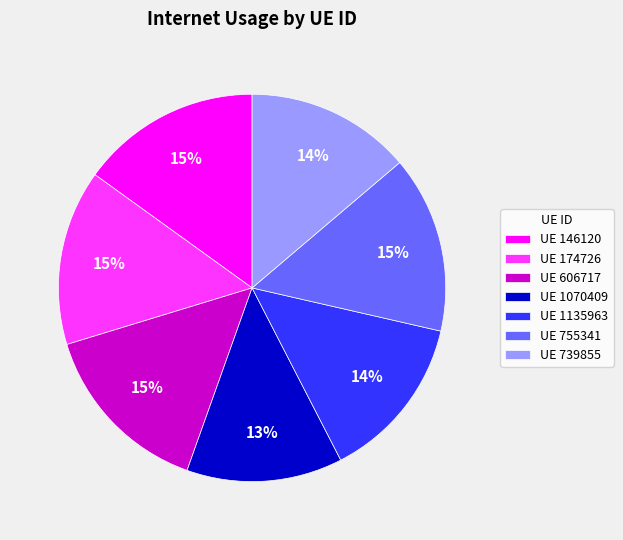

The UE 174726 slice represents 15% of the pie. True or false?

True